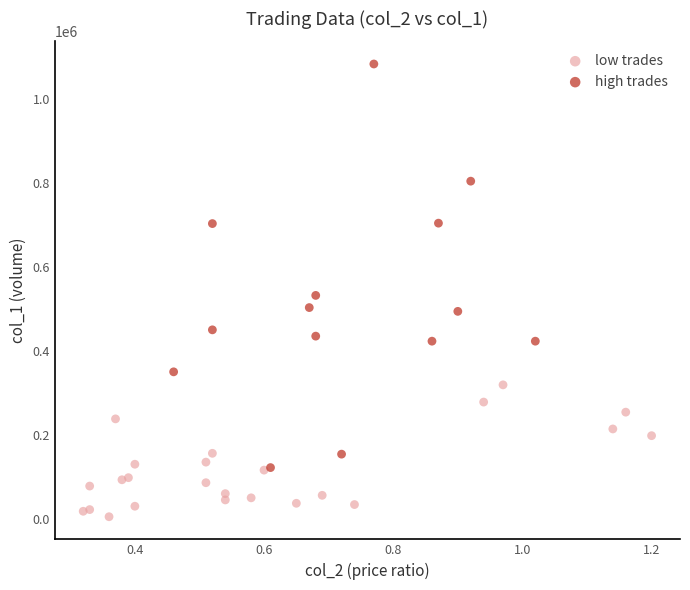

Which series contains the lowest Y value?

low trades